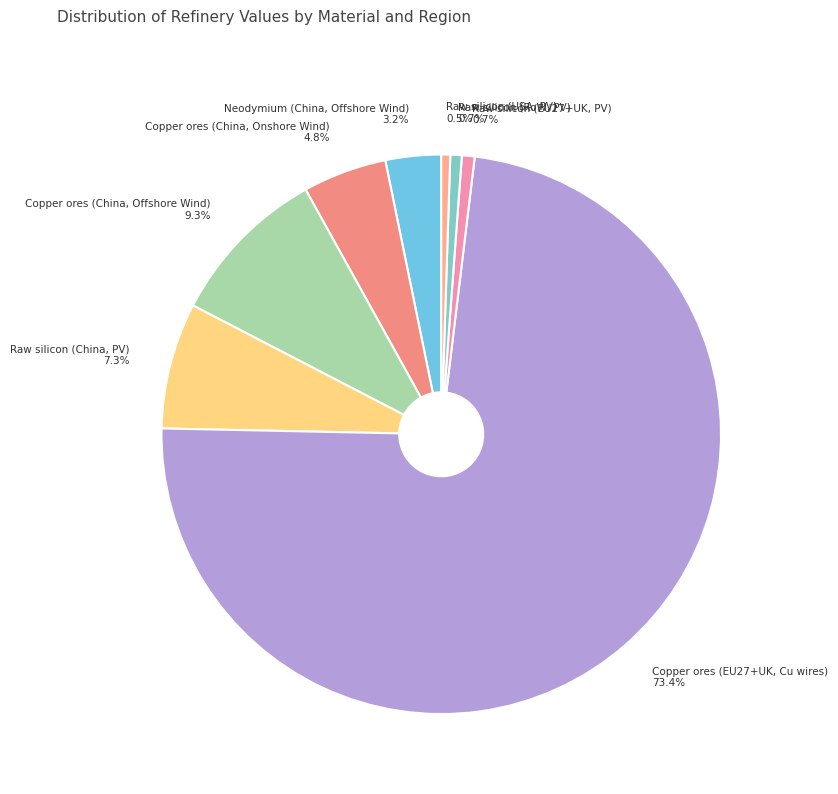

To the nearest percent, what percentage of the pie is Raw silicon (EU27+UK, PV)?

1%